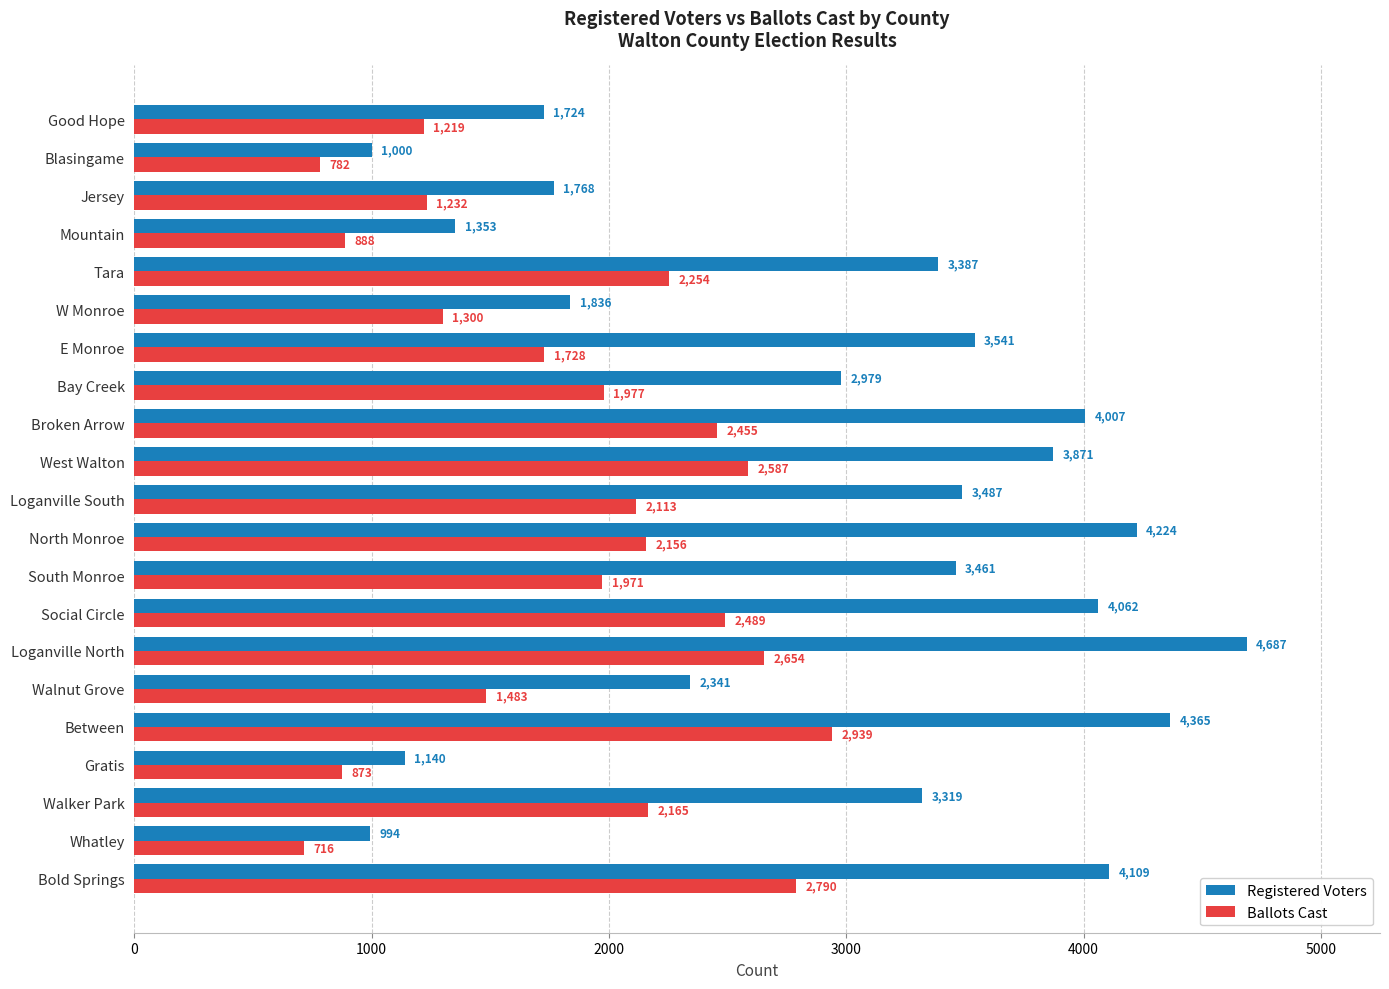

Which series has the widest spread of values?

Registered Voters